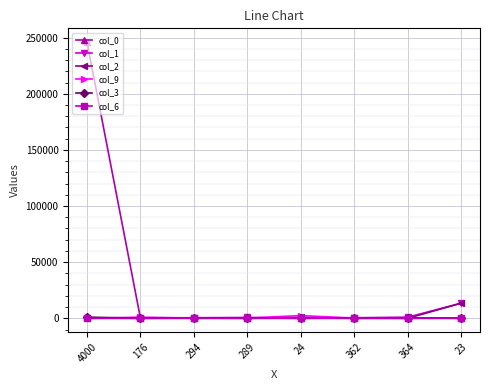

Which series has the largest total across all categories?

col_0